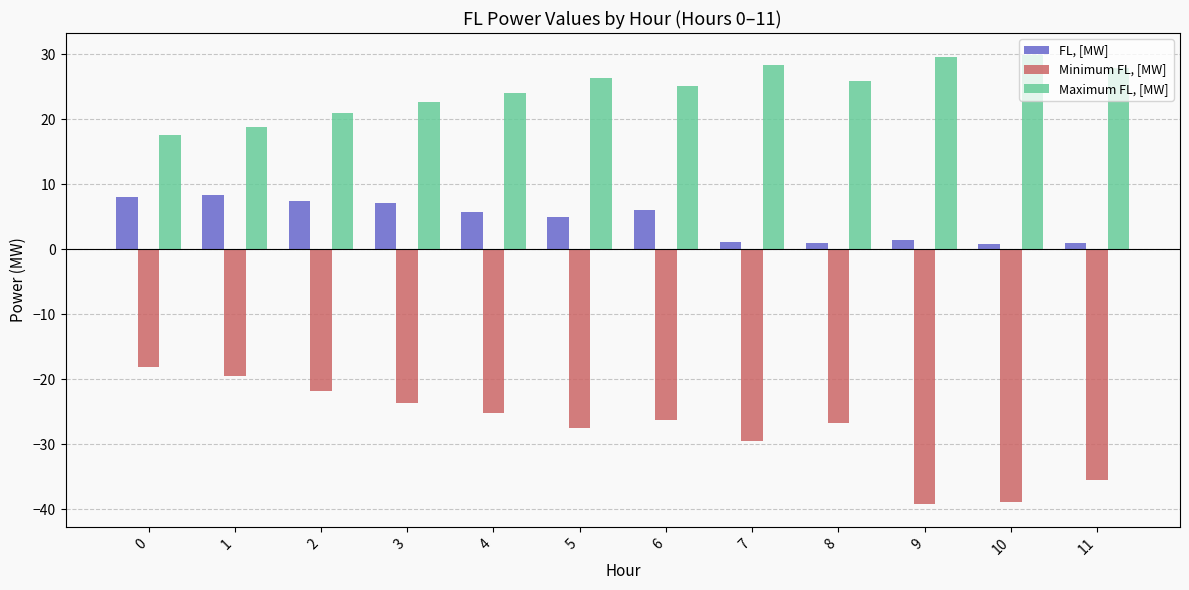

What is the difference between the Maximum FL, [MW] values at 8 and 7?

2.4